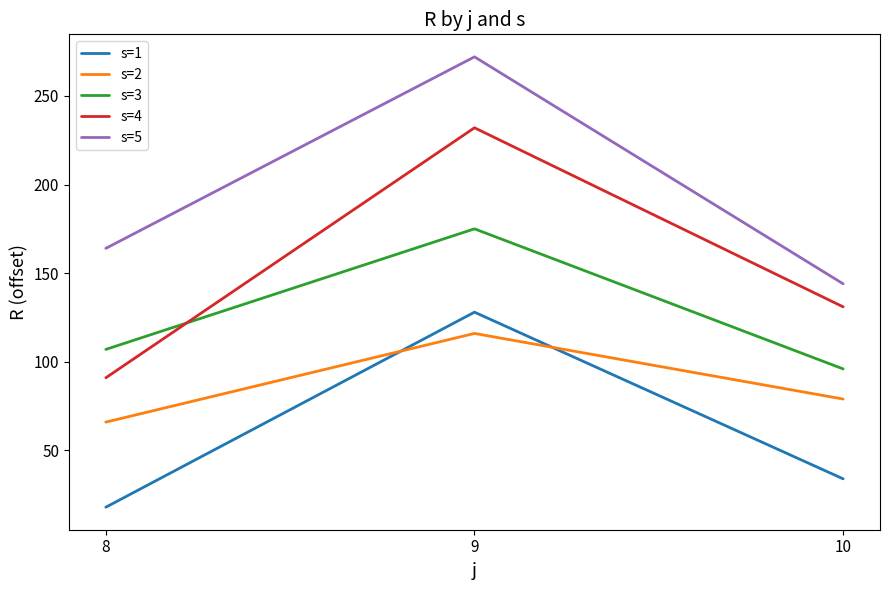

The value of s=3 at 9 is 98. True or false?

False